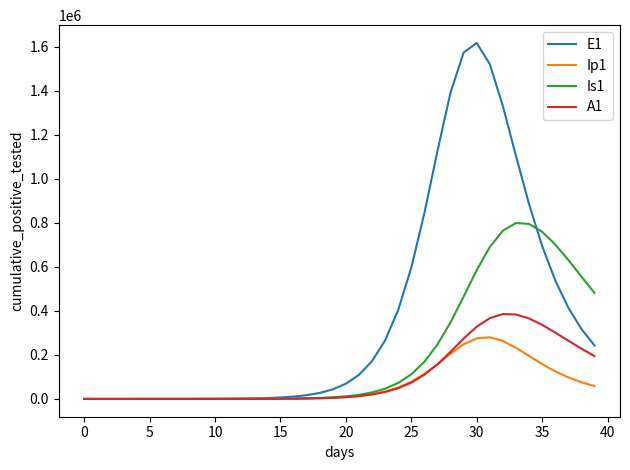

List the series in order of their peak value, highest first.

E1, Is1, A1, Ip1